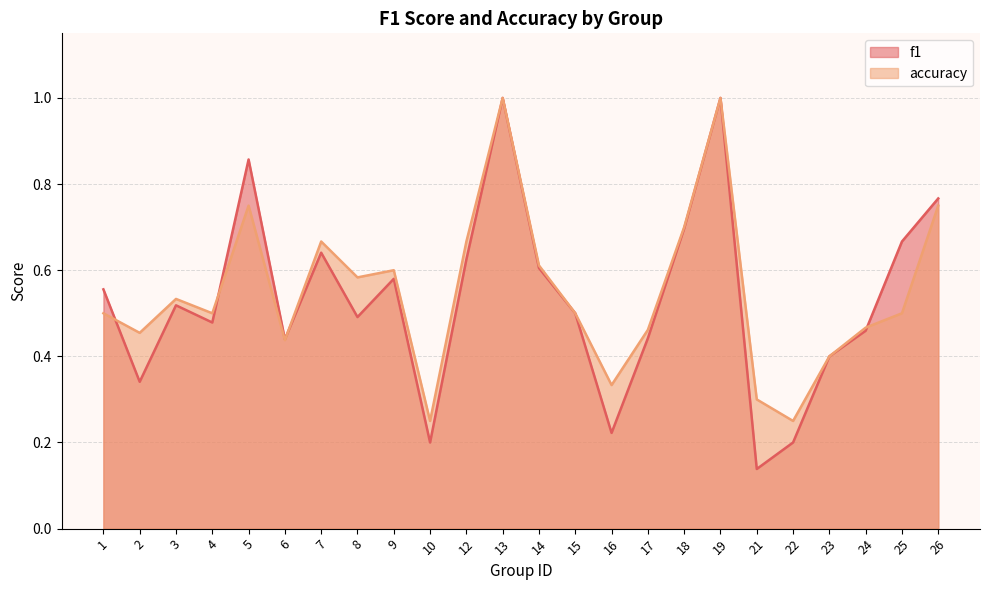

Is the value of f1 at 2 greater than the value of accuracy at 17?

No